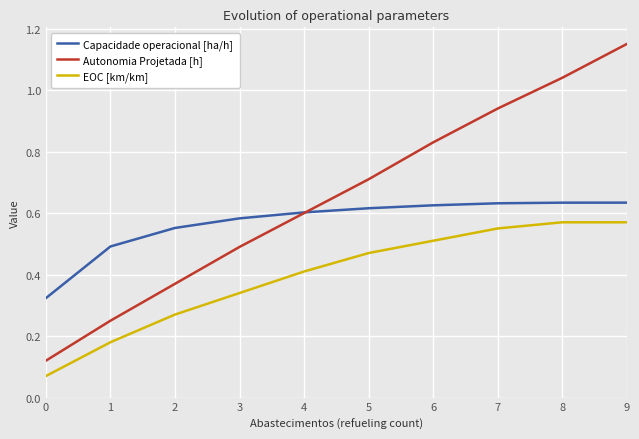

The value of EOC [km/km] at 4 is 0.4. True or false?

True